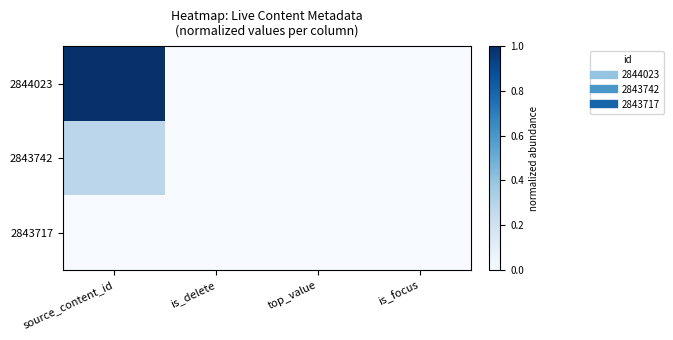

Which series changed the most between source_content_id and is_delete?

2844023